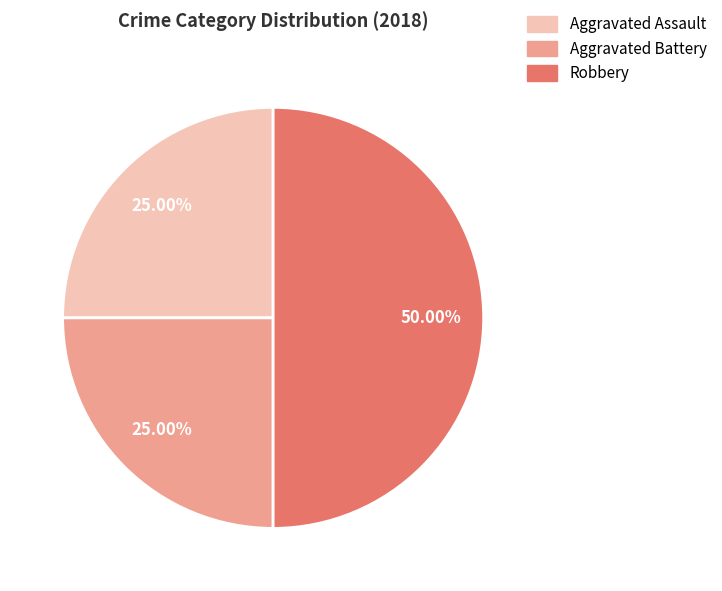

To the nearest percent, what percentage of the pie is Aggravated Assault?

25%